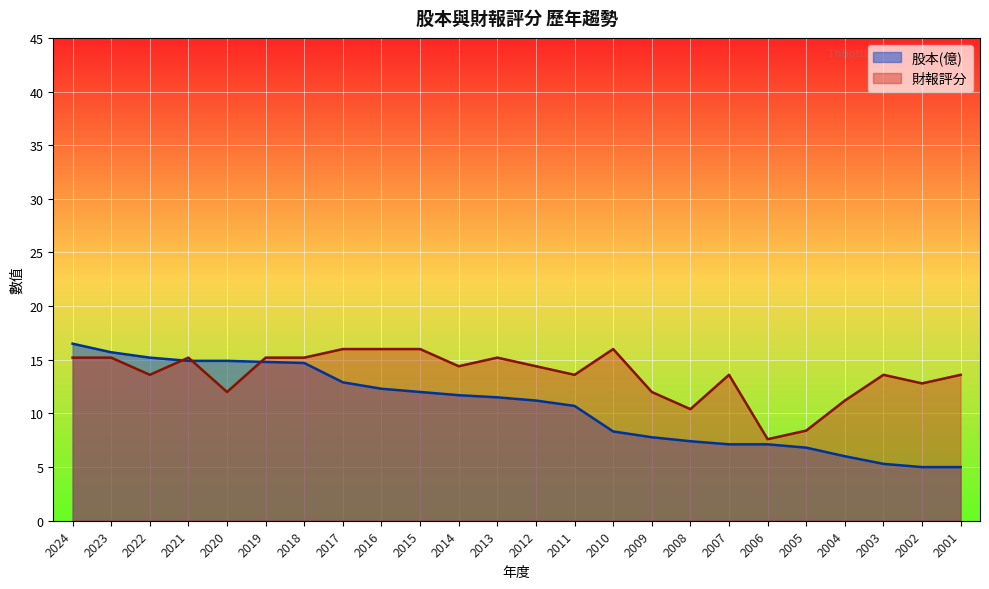

Where is 股本(億) nearest to the value 10?

2011